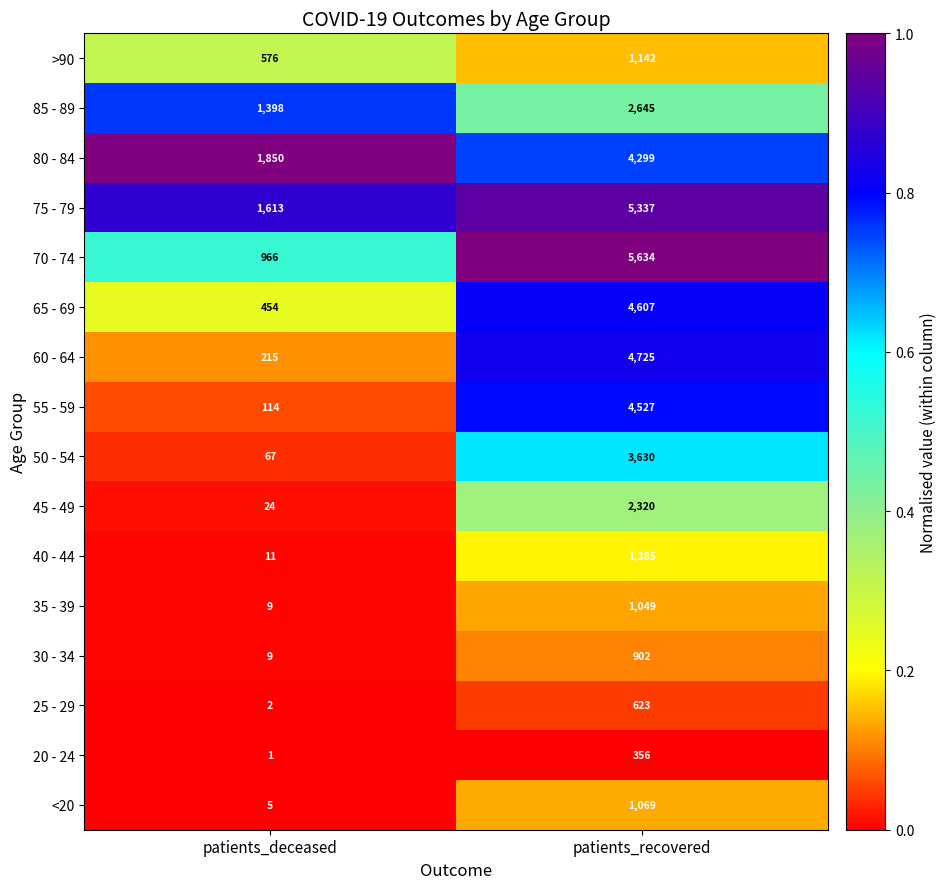

Is it true that 40 - 44 equals 2306 at patients_recovered?

False